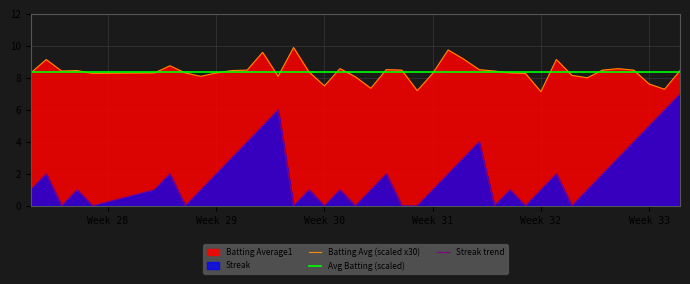

True or false: Batting Avg (scaled x30) and Streak trend intersect in this chart.

False